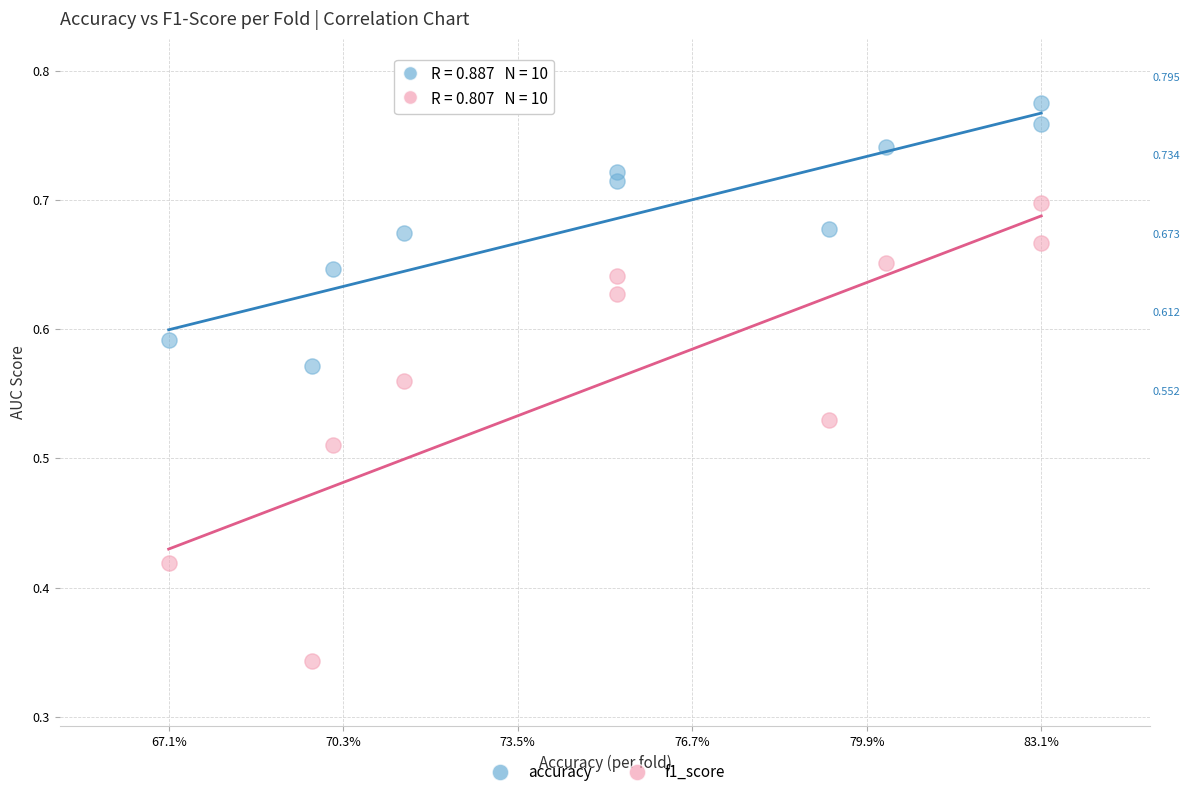

Which series has the widest spread of Y values?

f1_score